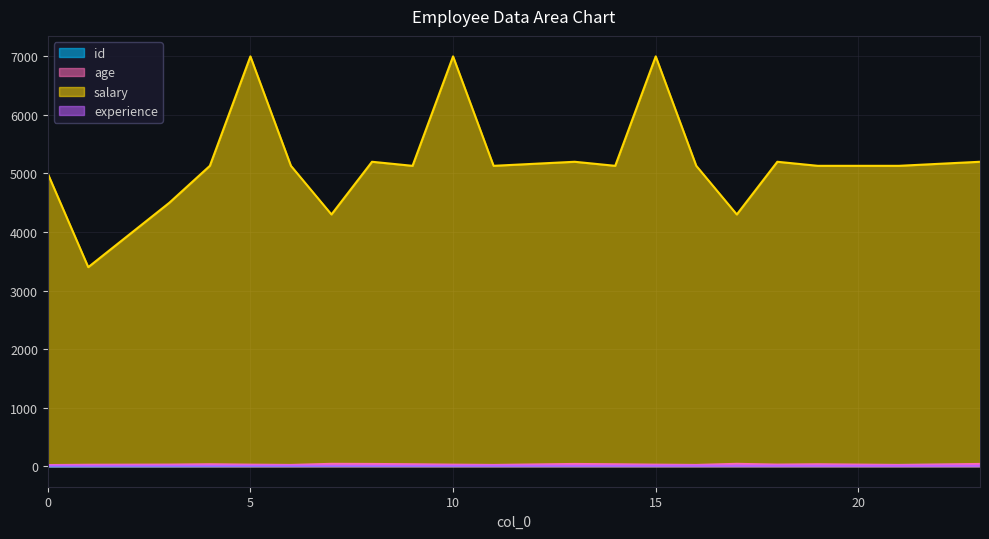

True or false: id and salary cross at least once.

False